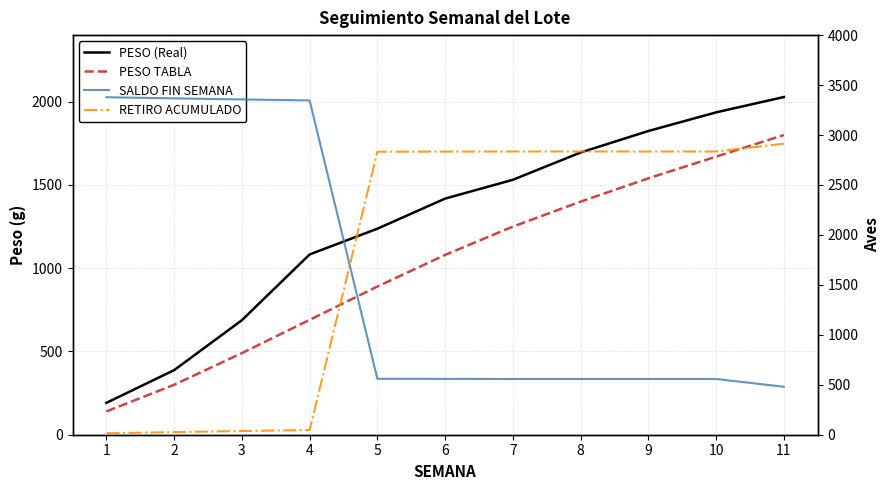

What is the sum of all PESO TABLA values?

11250.0